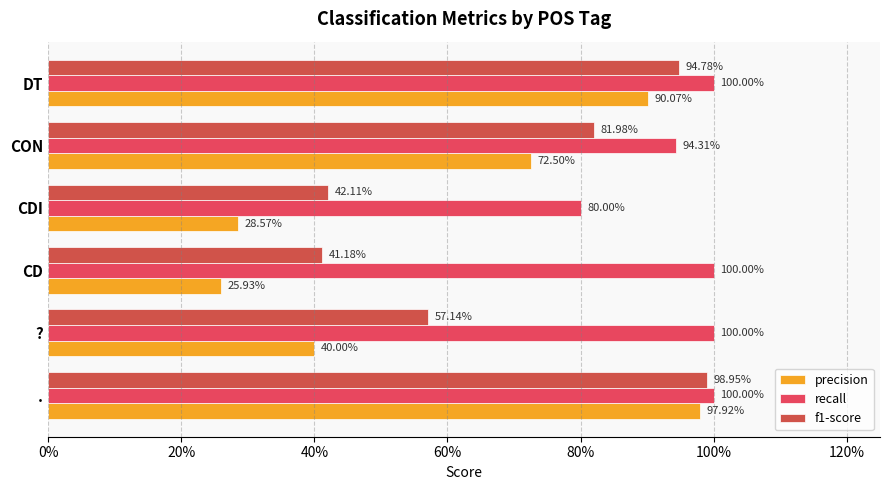

Rank the series by their average value, from lowest to highest.

precision, f1-score, recall